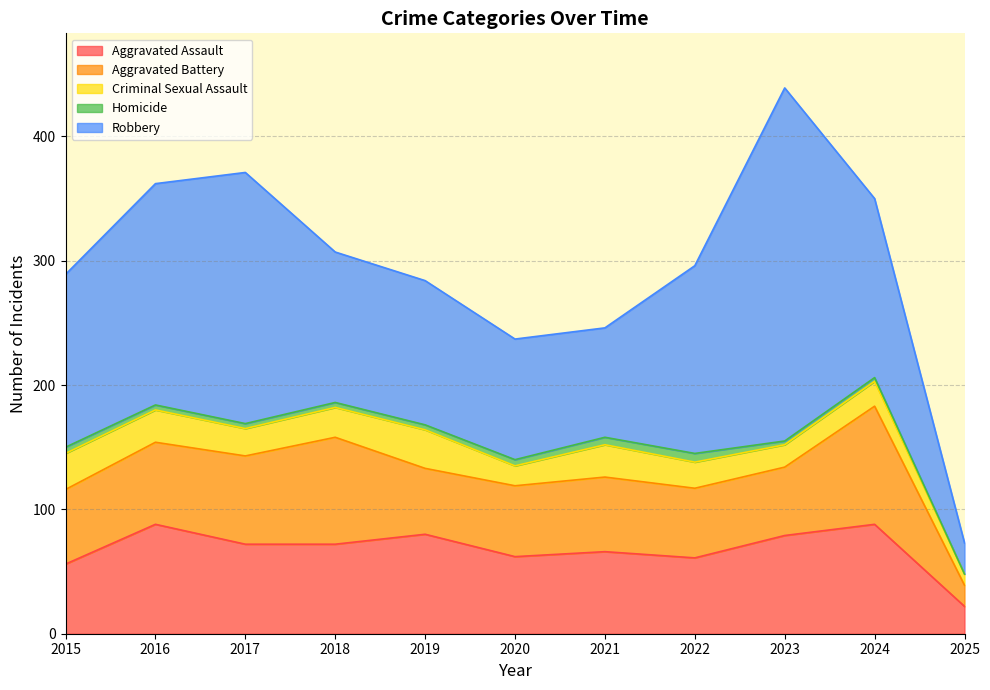

What is the value of the Homicide point at the 7th from the left?

6